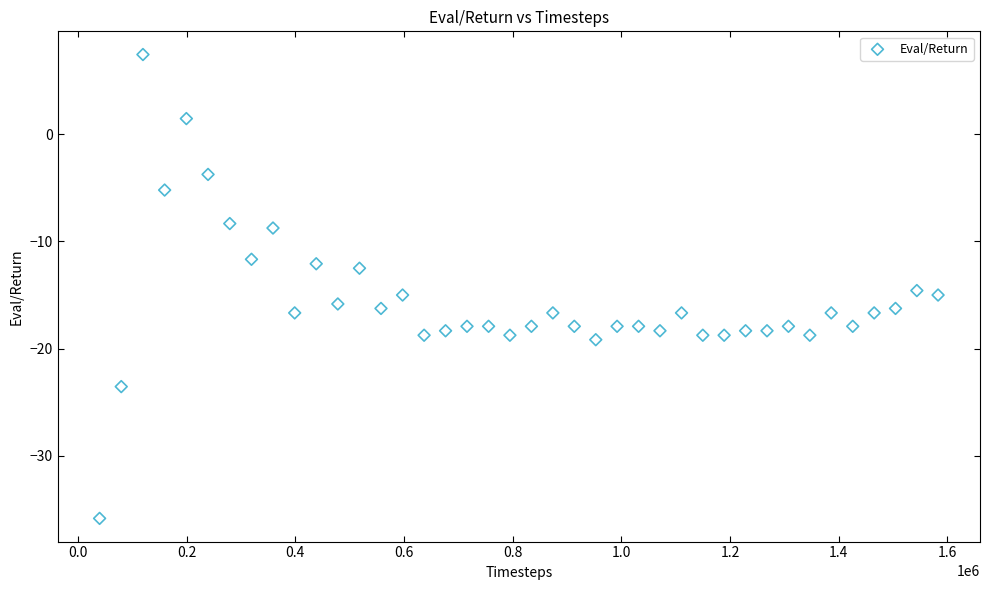

What is the range of Y values (max minus min)?

43.3